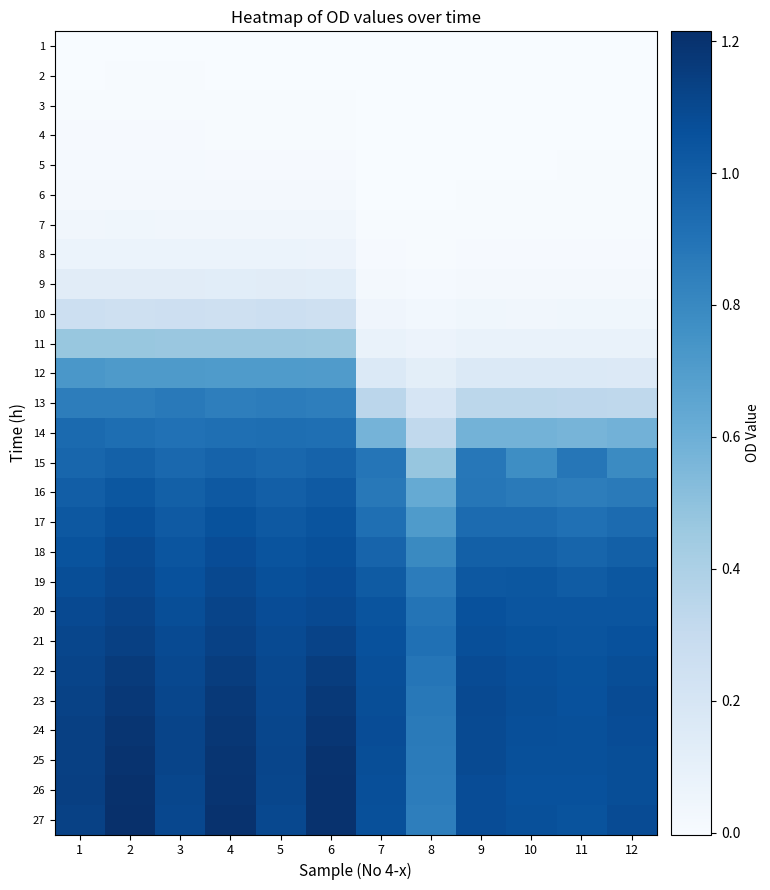

Reading left to right, what are all the values shown in this chart?

1: 1=0.0	2=0.0	3=0.0	4=-0.0	5=-0.0	6=-0.0	7=-0.0	8=-0.0	9=-0.0	10=0.0	11=0.0	12=0.0
2: 1=0.0	2=0.0	3=0.0	4=0.0	5=0.0	6=0.0	7=-0.0	8=-0.0	9=-0.0	10=0.0	11=0.0	12=0.0
3: 1=0.0	2=0.0	3=0.0	4=0.0	5=0.0	6=0.0	7=-0.0	8=-0.0	9=-0.0	10=0.0	11=0.0	12=0.0
4: 1=0.0	2=0.0	3=0.0	4=0.0	5=0.0	6=0.0	7=-0.0	8=-0.0	9=0.0	10=0.0	11=0.0	12=0.0
5: 1=0.0	2=0.0	3=0.0	4=0.0	5=0.0	6=0.0	7=-0.0	8=-0.0	9=0.0	10=0.0	11=0.0	12=0.0
6: 1=0.0	2=0.0	3=0.0	4=0.0	5=0.0	6=0.0	7=0.0	8=0.0	9=0.0	10=0.0	11=0.0	12=0.0
7: 1=0.0	2=0.0	3=0.0	4=0.0	5=0.0	6=0.0	7=0.0	8=0.0	9=0.0	10=0.0	11=0.0	12=0.0
8: 1=0.1	2=0.1	3=0.1	4=0.1	5=0.1	6=0.1	7=0.0	8=0.0	9=0.0	10=0.0	11=0.0	12=0.0
9: 1=0.1	2=0.1	3=0.1	4=0.1	5=0.1	6=0.1	7=0.0	8=0.0	9=0.0	10=0.0	11=0.0	12=0.0
10: 1=0.3	2=0.3	3=0.3	4=0.2	5=0.3	6=0.2	7=0.0	8=0.0	9=0.0	10=0.0	11=0.0	12=0.0
11: 1=0.5	2=0.5	3=0.5	4=0.5	5=0.5	6=0.5	7=0.1	8=0.1	9=0.1	10=0.1	11=0.1	12=0.1
12: 1=0.7	2=0.7	3=0.7	4=0.7	5=0.7	6=0.7	7=0.2	8=0.1	9=0.2	10=0.2	11=0.2	12=0.2
13: 1=0.8	2=0.8	3=0.9	4=0.8	5=0.9	6=0.8	7=0.3	8=0.2	9=0.3	10=0.3	11=0.3	12=0.3
14: 1=0.9	2=0.9	3=0.9	4=0.9	5=0.9	6=0.9	7=0.6	8=0.3	9=0.6	10=0.6	11=0.6	12=0.6
15: 1=1.0	2=1.0	3=0.9	4=1.0	5=1.0	6=1.0	7=0.9	8=0.5	9=0.9	10=0.8	11=0.9	12=0.8
16: 1=1.0	2=1.0	3=1.0	4=1.0	5=1.0	6=1.0	7=0.9	8=0.6	9=0.9	10=0.9	11=0.9	12=0.9
17: 1=1.0	2=1.1	3=1.0	4=1.1	5=1.0	6=1.0	7=0.9	8=0.7	9=0.9	10=0.9	11=0.9	12=0.9
18: 1=1.1	2=1.1	3=1.0	4=1.1	5=1.0	6=1.1	7=1.0	8=0.8	9=1.0	10=1.0	11=1.0	12=1.0
19: 1=1.1	2=1.1	3=1.1	4=1.1	5=1.1	6=1.1	7=1.0	8=0.9	9=1.0	10=1.0	11=1.0	12=1.0
20: 1=1.1	2=1.1	3=1.1	4=1.1	5=1.1	6=1.1	7=1.0	8=0.9	9=1.1	10=1.0	11=1.0	12=1.0
21: 1=1.1	2=1.1	3=1.1	4=1.1	5=1.1	6=1.1	7=1.1	8=0.9	9=1.1	10=1.1	11=1.0	12=1.1
22: 1=1.1	2=1.2	3=1.1	4=1.1	5=1.1	6=1.1	7=1.1	8=0.9	9=1.1	10=1.1	11=1.1	12=1.1
23: 1=1.1	2=1.2	3=1.1	4=1.2	5=1.1	6=1.2	7=1.1	8=0.9	9=1.1	10=1.1	11=1.1	12=1.1
24: 1=1.1	2=1.2	3=1.1	4=1.2	5=1.1	6=1.2	7=1.1	8=0.9	9=1.1	10=1.1	11=1.1	12=1.1
25: 1=1.1	2=1.2	3=1.1	4=1.2	5=1.1	6=1.2	7=1.1	8=0.9	9=1.1	10=1.1	11=1.1	12=1.1
26: 1=1.1	2=1.2	3=1.1	4=1.2	5=1.1	6=1.2	7=1.1	8=0.9	9=1.1	10=1.1	11=1.1	12=1.1
27: 1=1.1	2=1.2	3=1.1	4=1.2	5=1.1	6=1.2	7=1.1	8=0.8	9=1.1	10=1.1	11=1.1	12=1.1